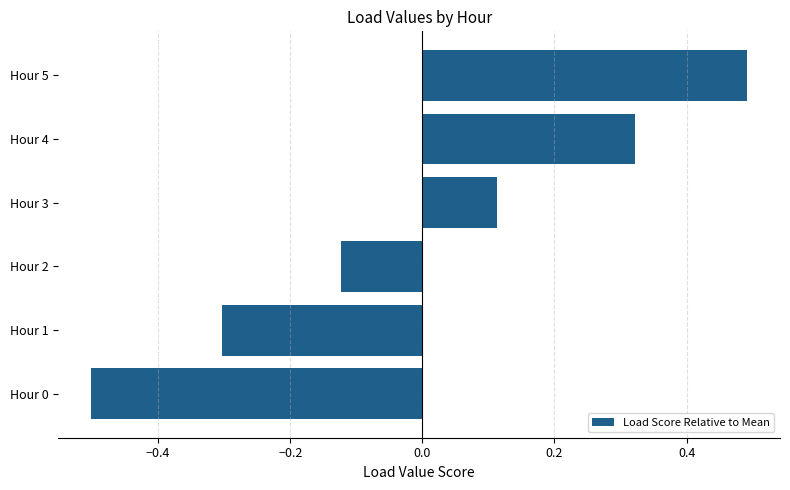

What is the change in value from Hour 0 to Hour 3?

+0.6